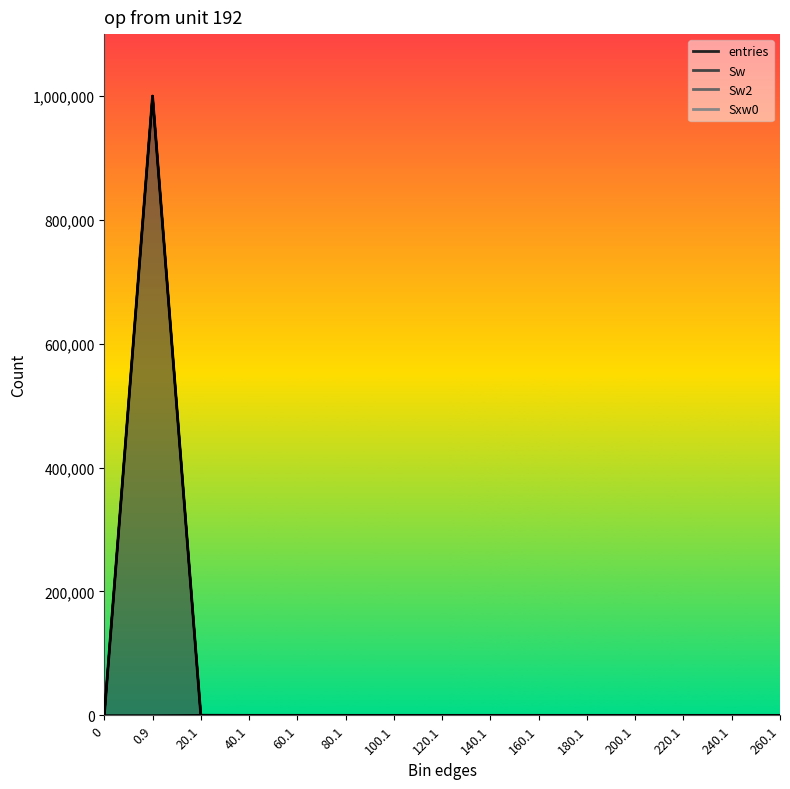

What is the sum of all Sw values?

1000000